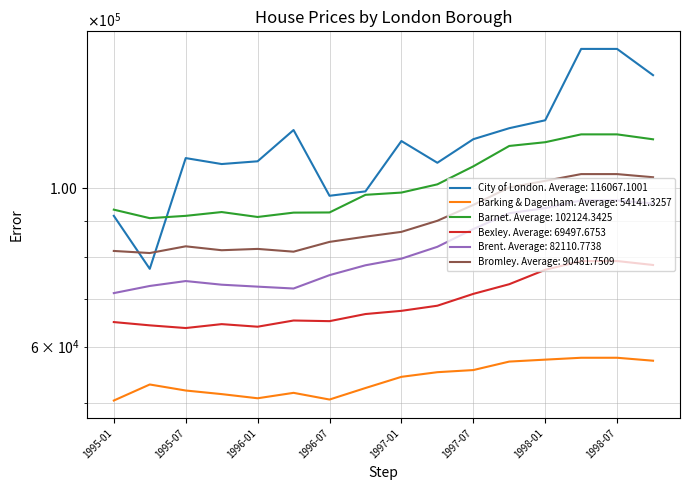

Rank the categories by Bexley value from lowest to highest.

1995-07, 1996-01, 1995-04, 1995-10, 1995-01, 1996-07, 1996-04, 1996-10, 1997-01, 1997-04, 1997-07, 1997-10, 1998-01, 1998-10, 1998-04, 1998-07